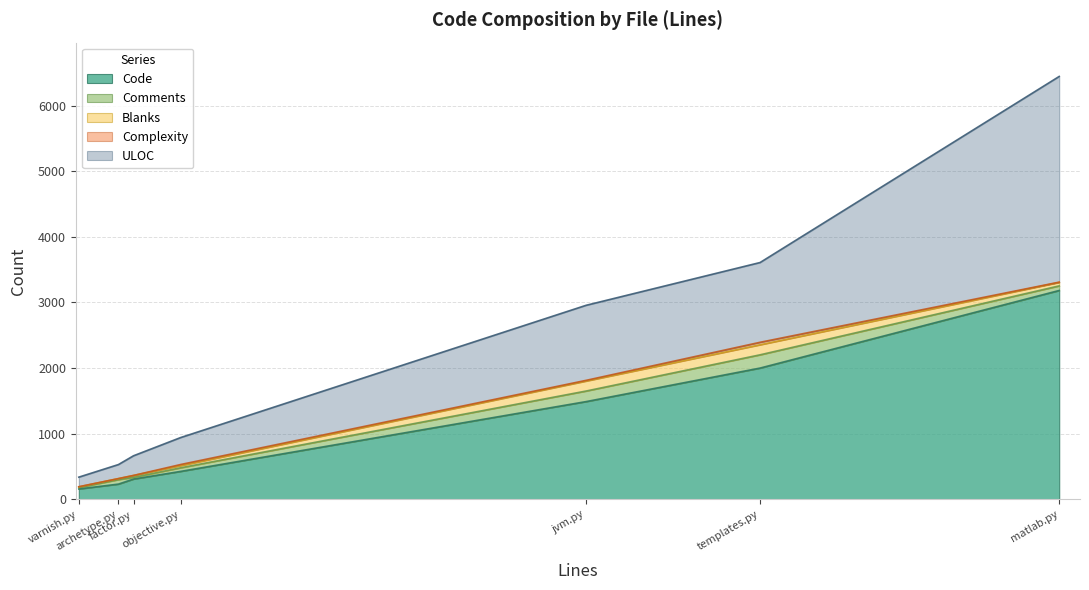

How many distinct data groups are displayed?

5